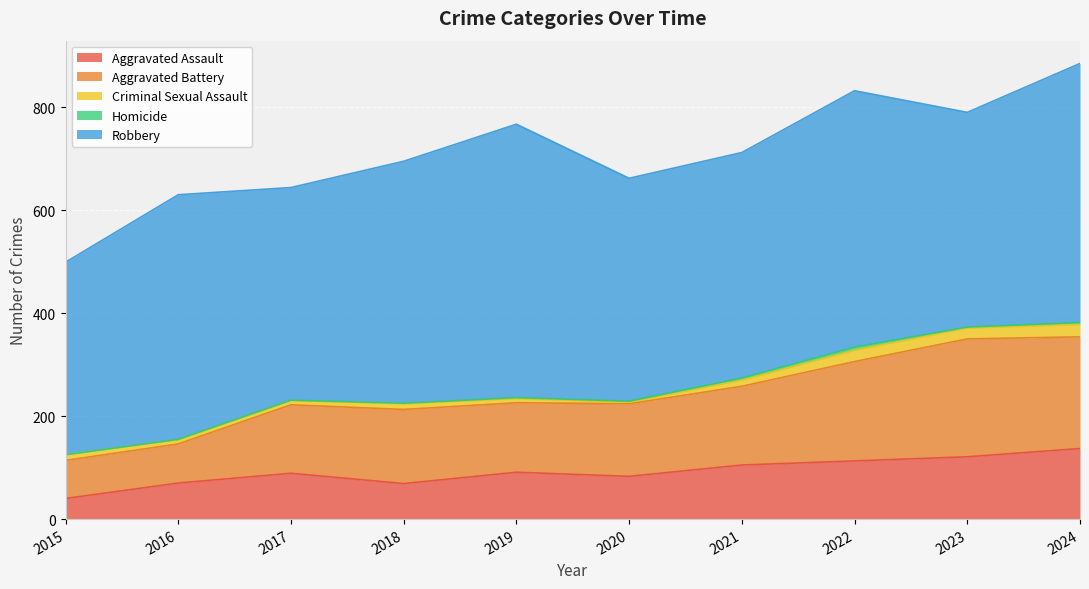

Reading right to left, transcribe all the data shown in this chart.

Aggravated Assault: 2024=137	2023=121	2022=113	2021=105	2020=83	2019=91	2018=69	2017=89	2016=70	2015=40
Aggravated Battery: 2024=217	2023=229	2022=193	2021=153	2020=141	2019=135	2018=144	2017=133	2016=76	2015=74
Criminal Sexual Assault: 2024=24	2023=21	2022=22	2021=12	2020=3	2019=8	2018=11	2017=8	2016=8	2015=11
Homicide: 2024=4	2023=2	2022=6	2021=4	2020=2	2019=2	2018=1	2017=1	2016=1	2015=0
Robbery: 2024=503	2023=417	2022=498	2021=438	2020=433	2019=531	2018=470	2017=413	2016=475	2015=374